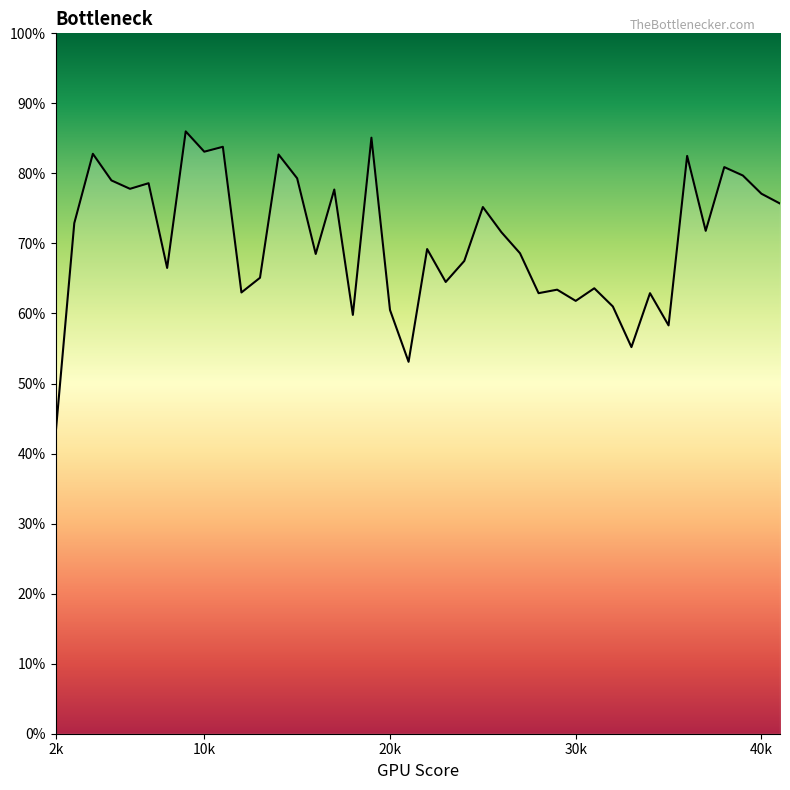

Does the chart display data point markers on the line(s)?

No